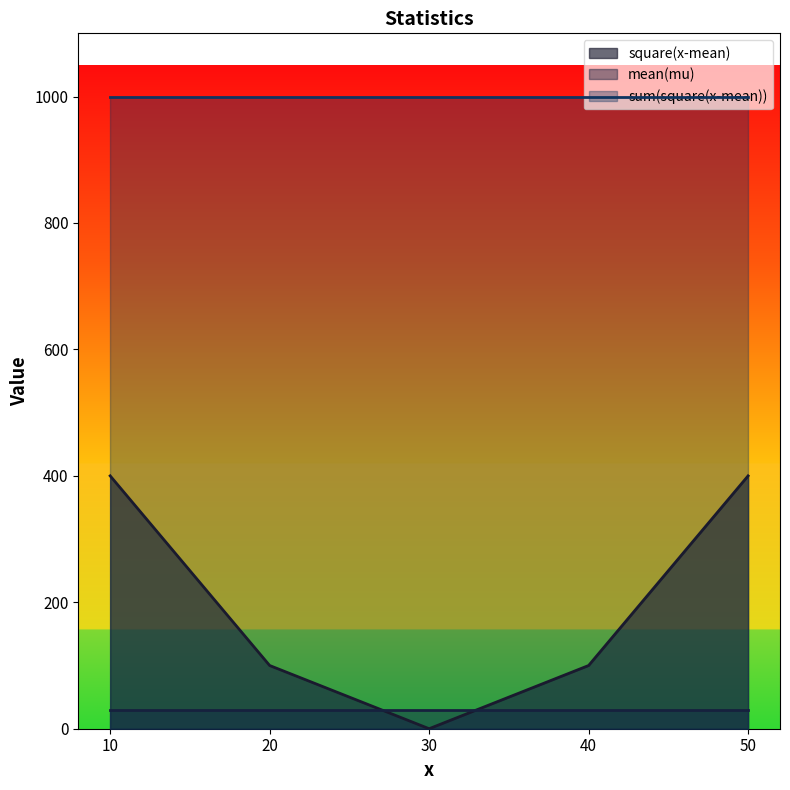

Which series has the largest range (max minus min)?

square(x-mean)